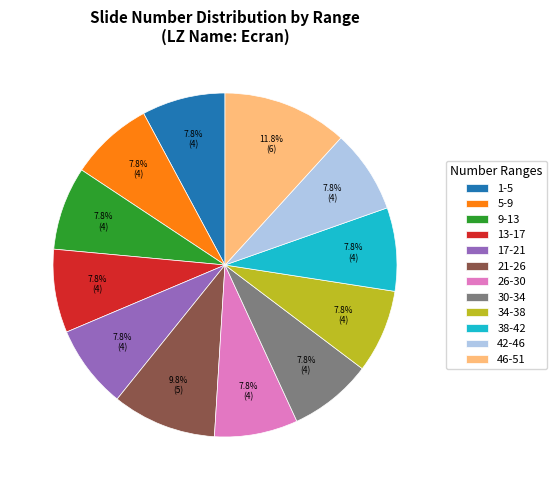

How many slices are in this pie chart?

12